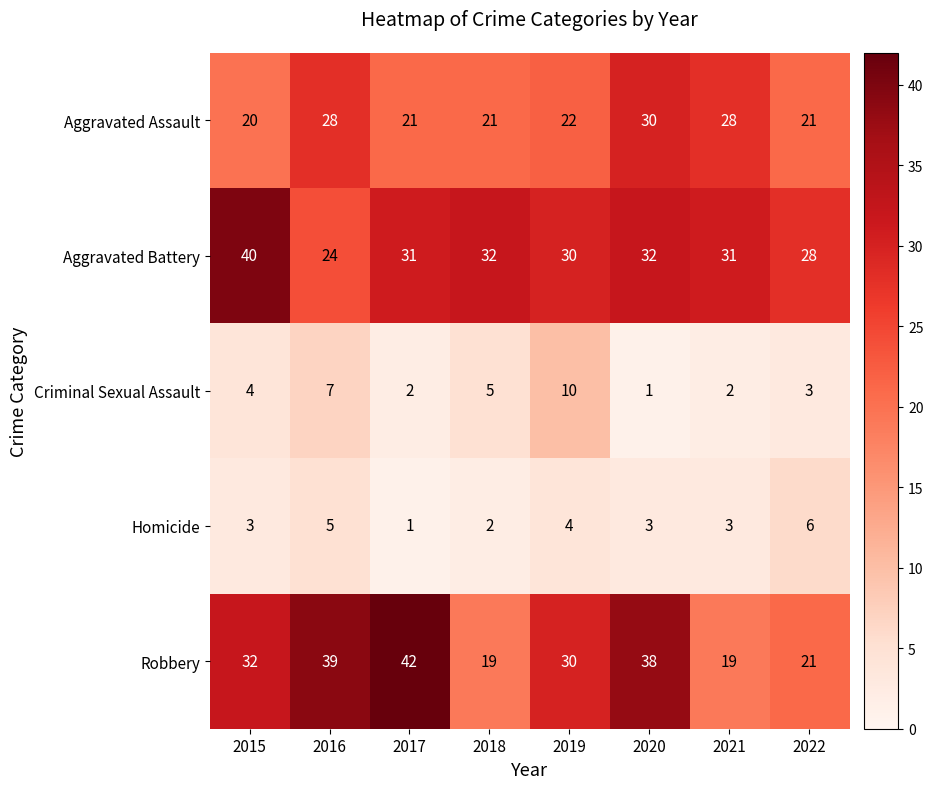

How many categories are shown in the chart?

8